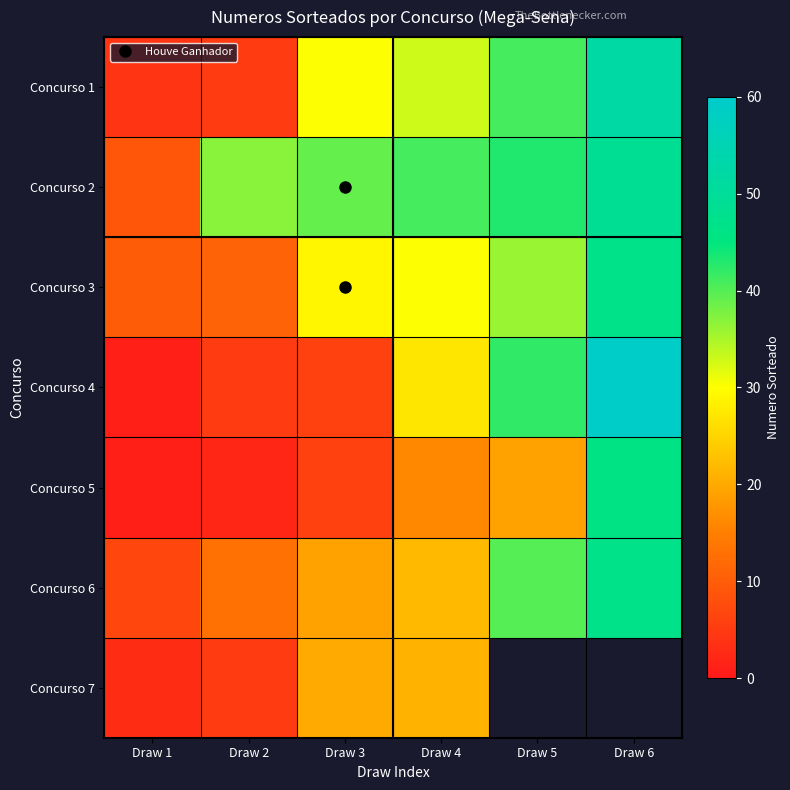

What is the total value across all series at Draw 2?

78.0